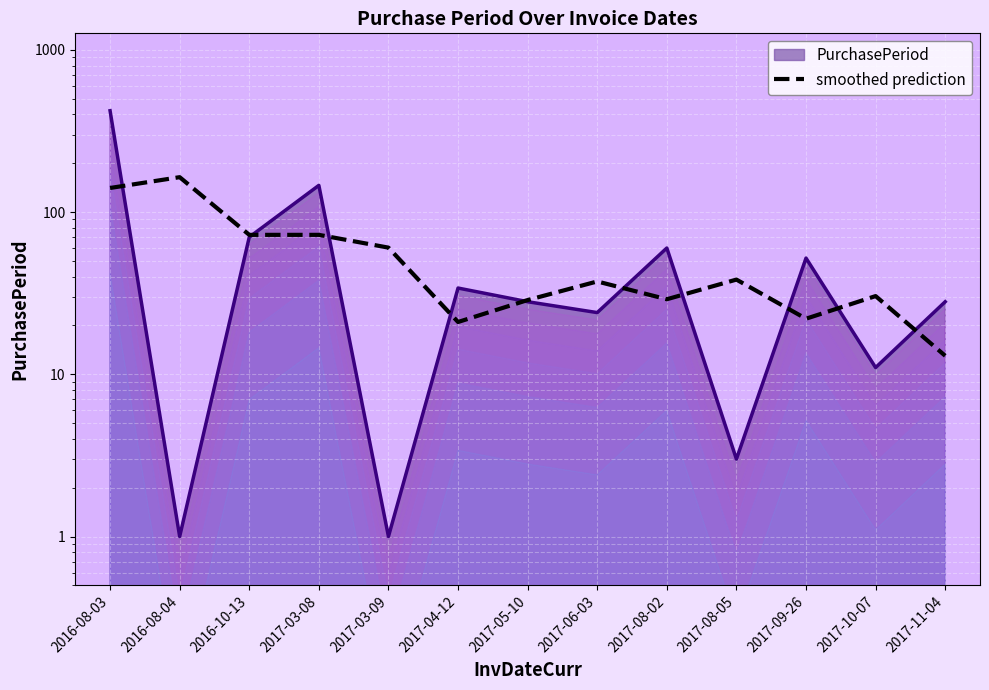

Rank the categories by value from highest to lowest.

2016-08-04, 2016-08-03, 2016-10-13, 2017-03-08, 2017-03-09, 2017-08-05, 2017-06-03, 2017-10-07, 2017-08-02, 2017-05-10, 2017-09-26, 2017-04-12, 2017-11-04